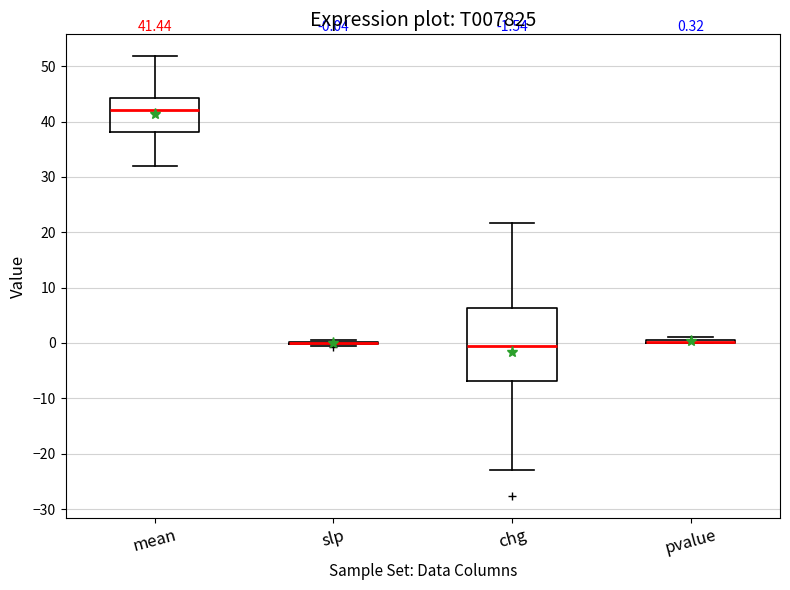

Which box is the tallest, from its lower edge to its upper edge?

chg